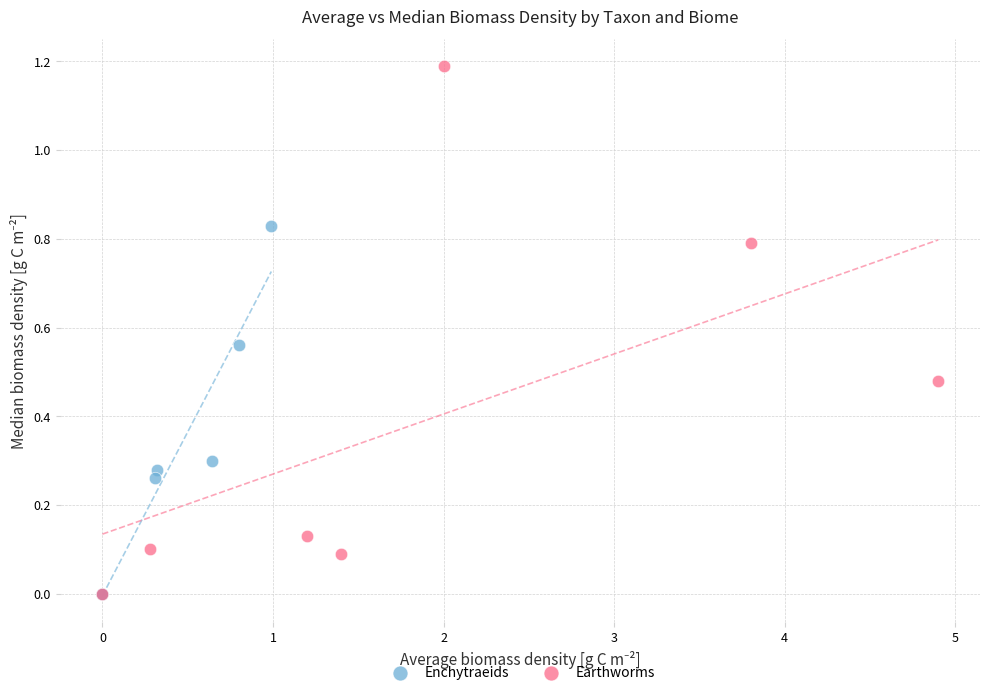

What are all the series names shown in the legend?

Enchytraeids, Earthworms